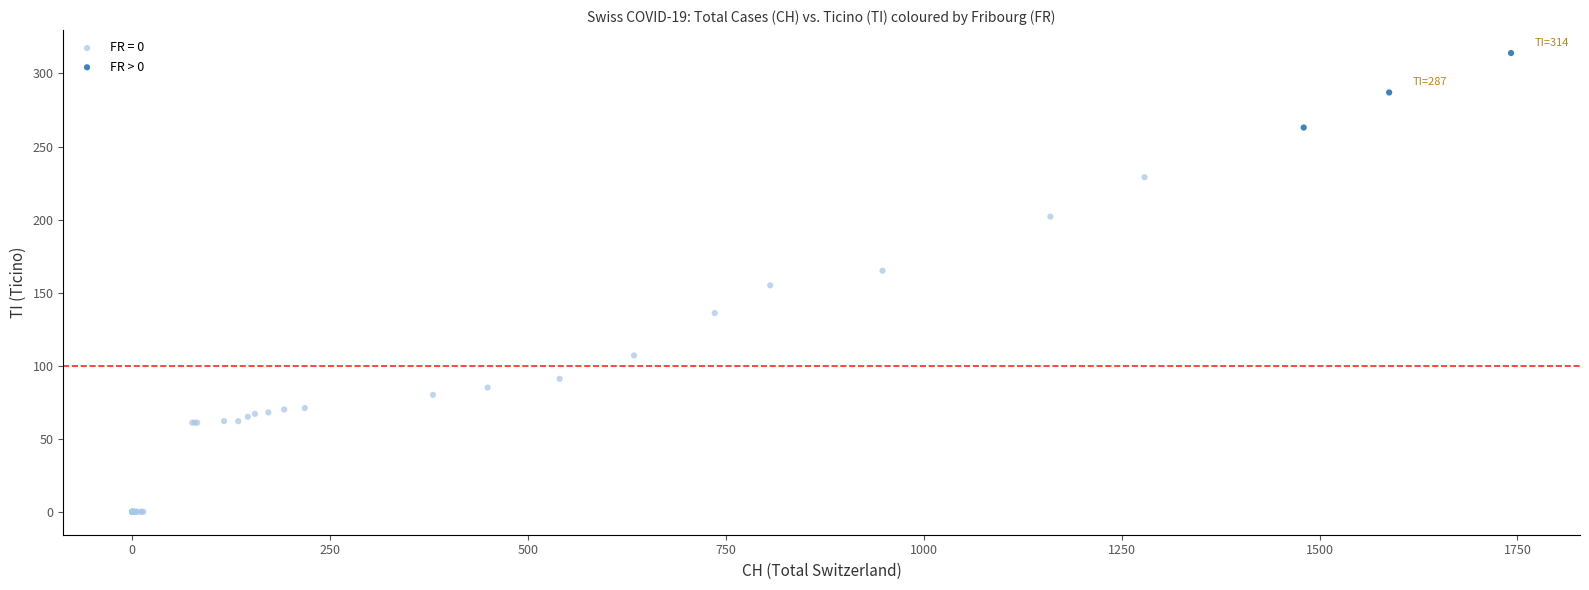

Which series reaches the minimum Y coordinate?

FR = 0